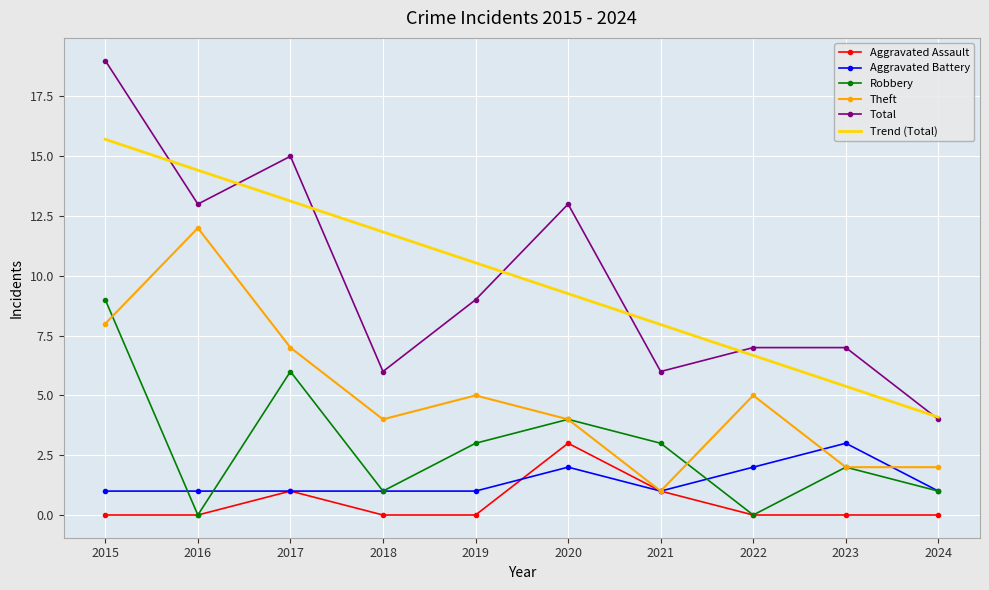

What is the total value across all series at 2020?

35.3